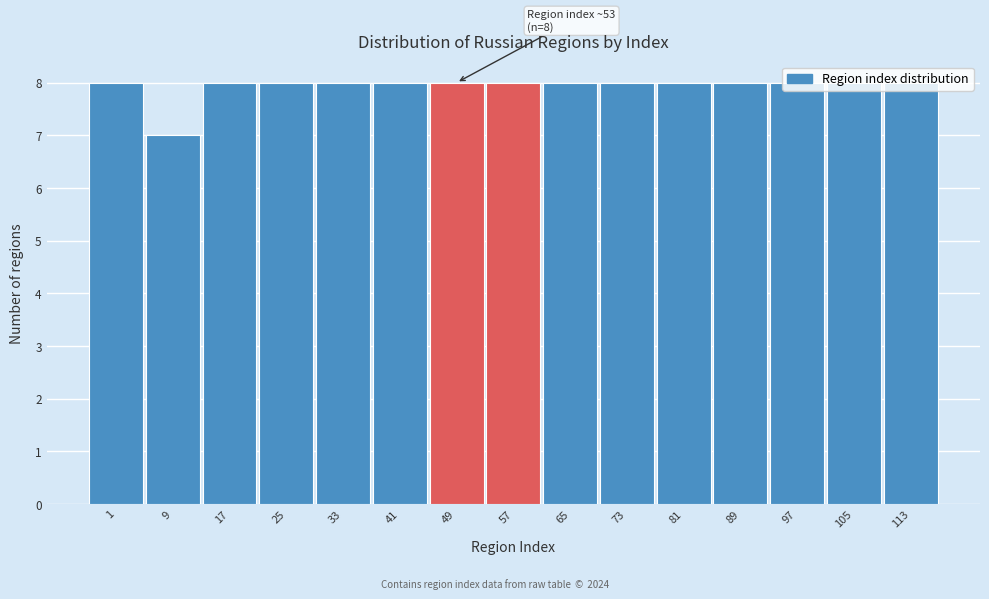

What is the sum of the values at 81 and 89?

16